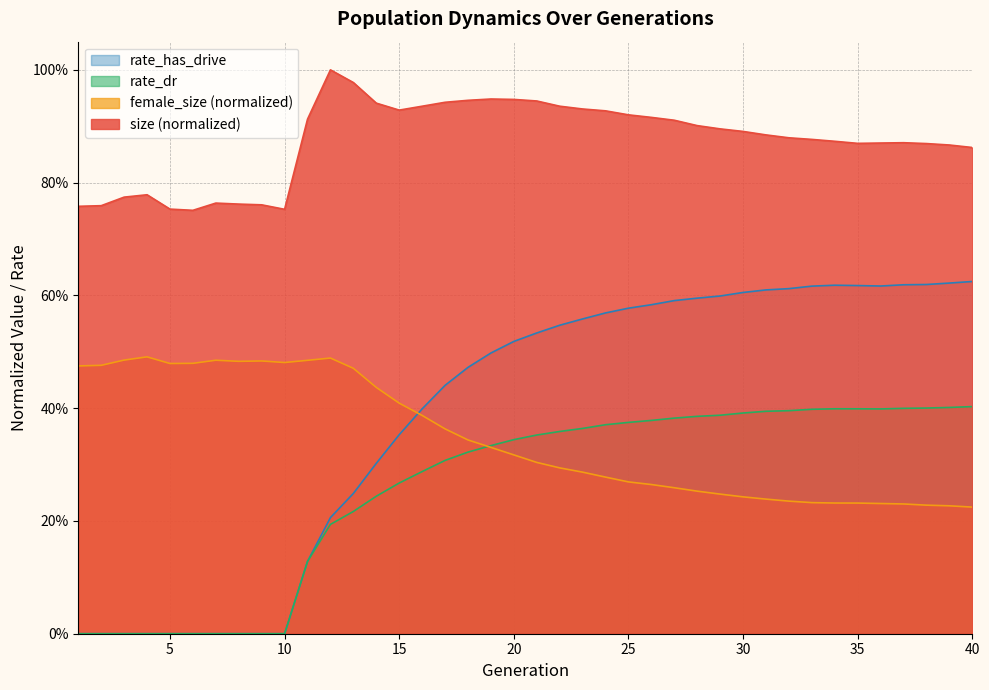

Which series has the largest total across all categories?

size (normalized)